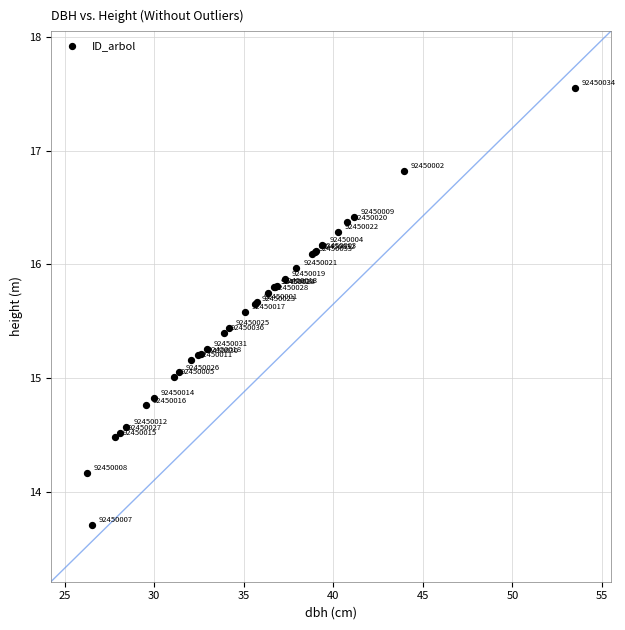

What Y value in the scatter plot is closest to 15?

15.0